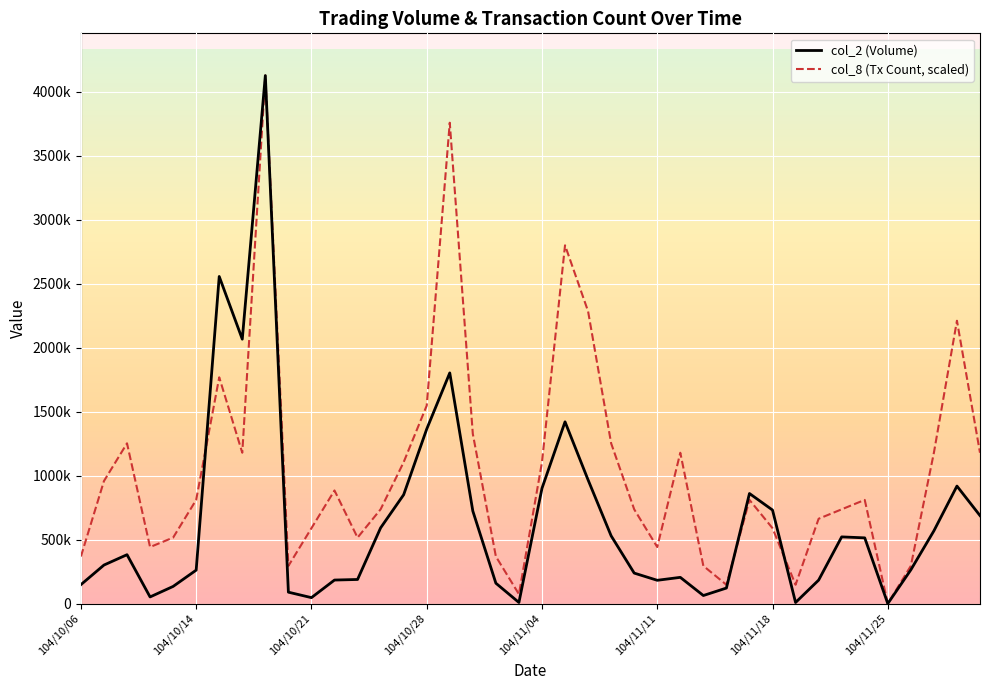

What is the label of the 27th point from the left?

104/11/12